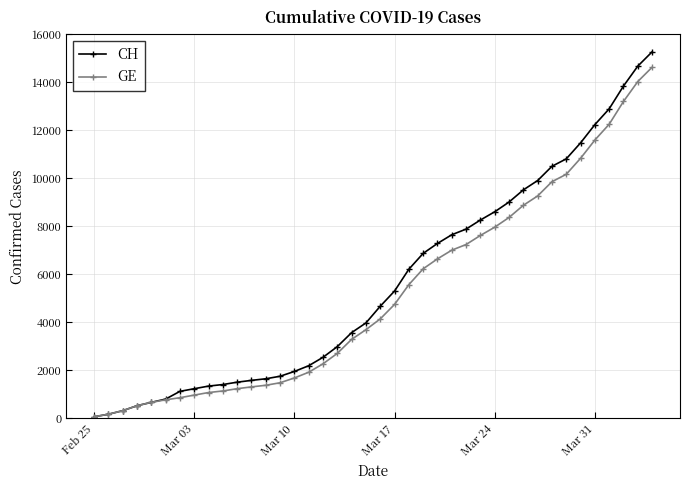

Which series has the largest range (max minus min)?

CH